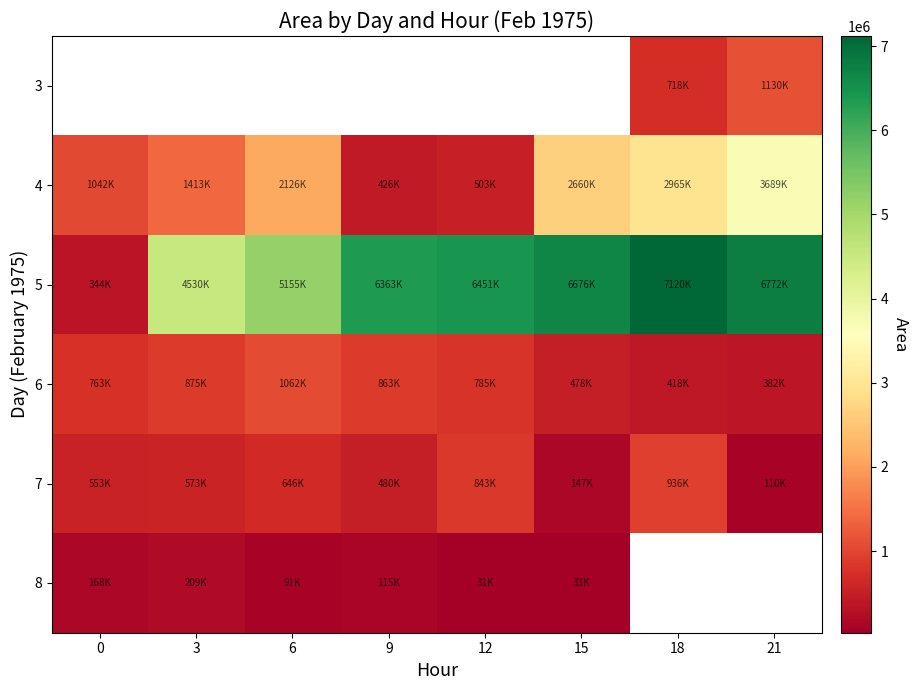

Is it true that 6 equals 1369699.9 at 12?

False